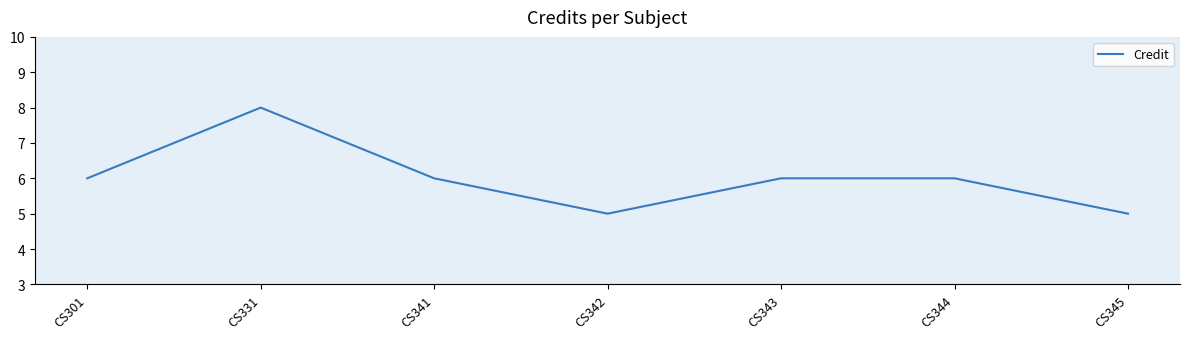

How many categories are shown in the chart?

7